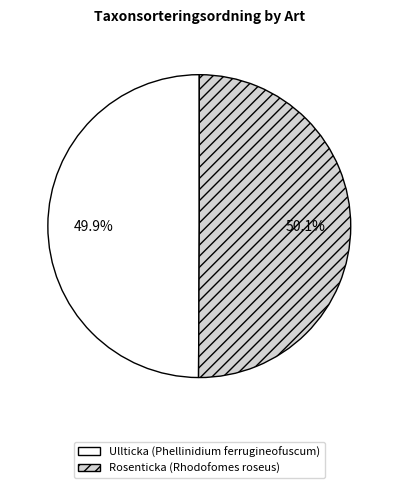

To the nearest percent, what portion does Rosenticka (Rhodofomes roseus) represent?

50%